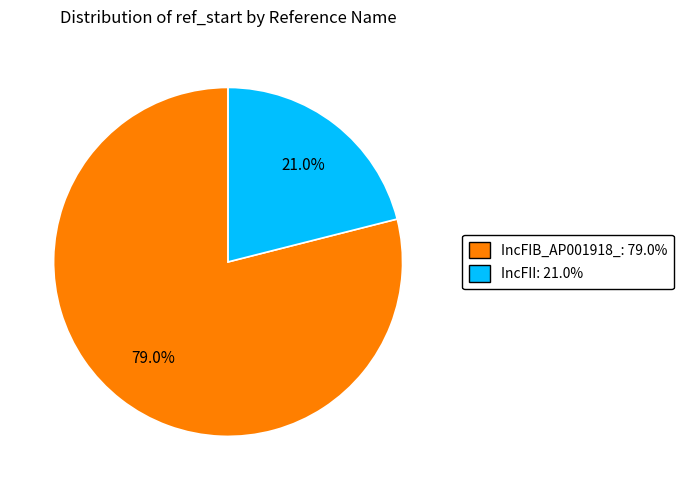

Does any single category account for the majority?

Yes